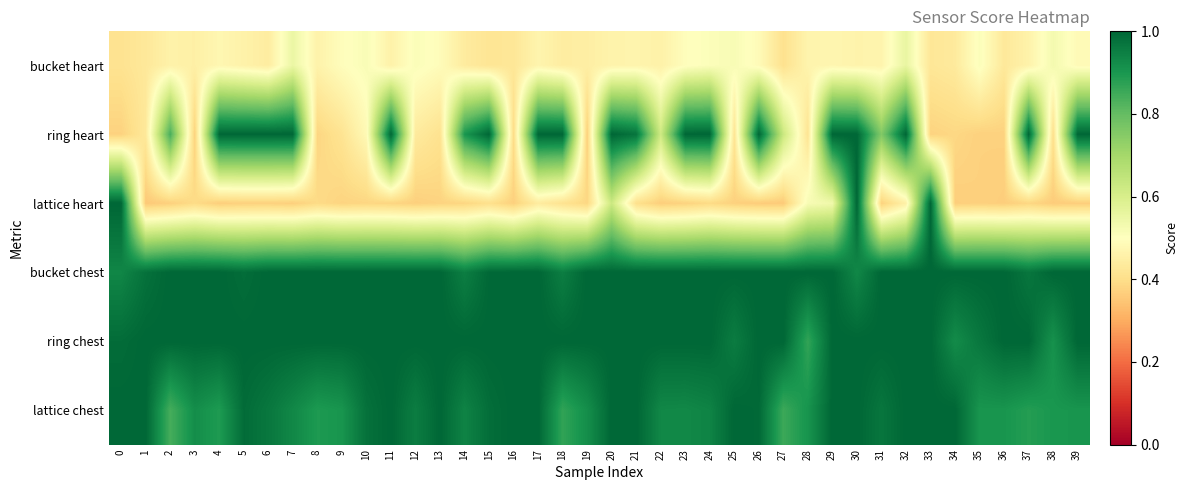

Which has a higher value, 13 or 34?

13